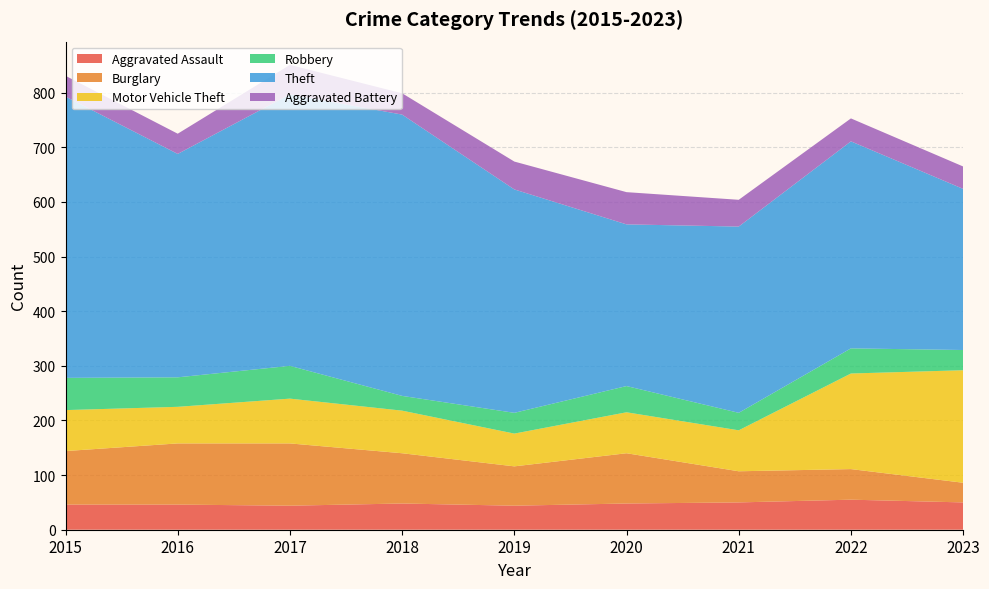

Reading left to right, extract all data points from this chart.

Aggravated Assault: 2015=46	2016=46	2017=44	2018=48	2019=44	2020=48	2021=50	2022=55	2023=50
Burglary: 2015=98	2016=112	2017=114	2018=92	2019=72	2020=92	2021=57	2022=56	2023=36
Motor Vehicle Theft: 2015=75	2016=67	2017=82	2018=78	2019=60	2020=75	2021=75	2022=175	2023=206
Robbery: 2015=59	2016=54	2017=60	2018=27	2019=38	2020=48	2021=32	2022=46	2023=37
Theft: 2015=515	2016=409	2017=497	2018=515	2019=409	2020=296	2021=341	2022=379	2023=295
Aggravated Battery: 2015=38	2016=37	2017=54	2018=39	2019=51	2020=59	2021=49	2022=42	2023=41